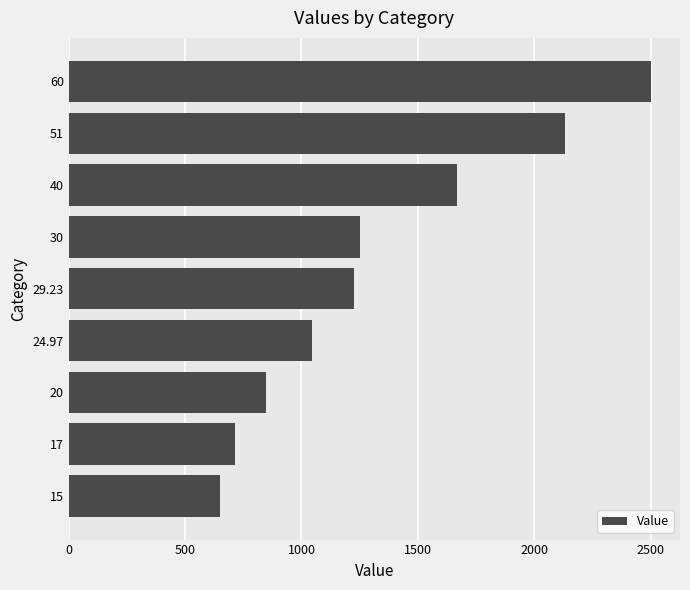

Which has a higher value, 17 or 20?

20